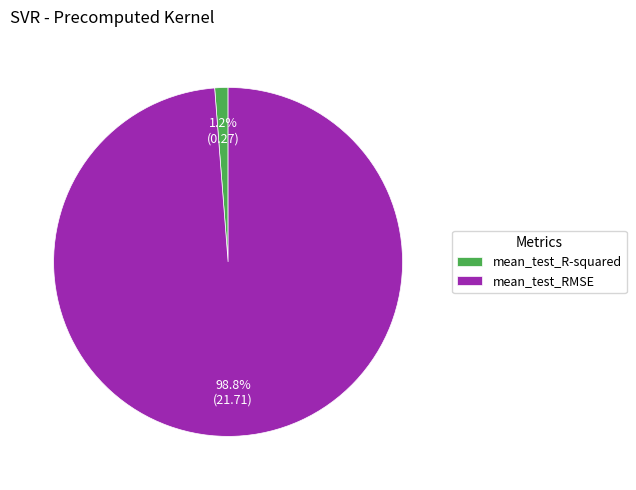

Do mean_test_R-squared and mean_test_RMSE together represent more than half of the pie?

Yes